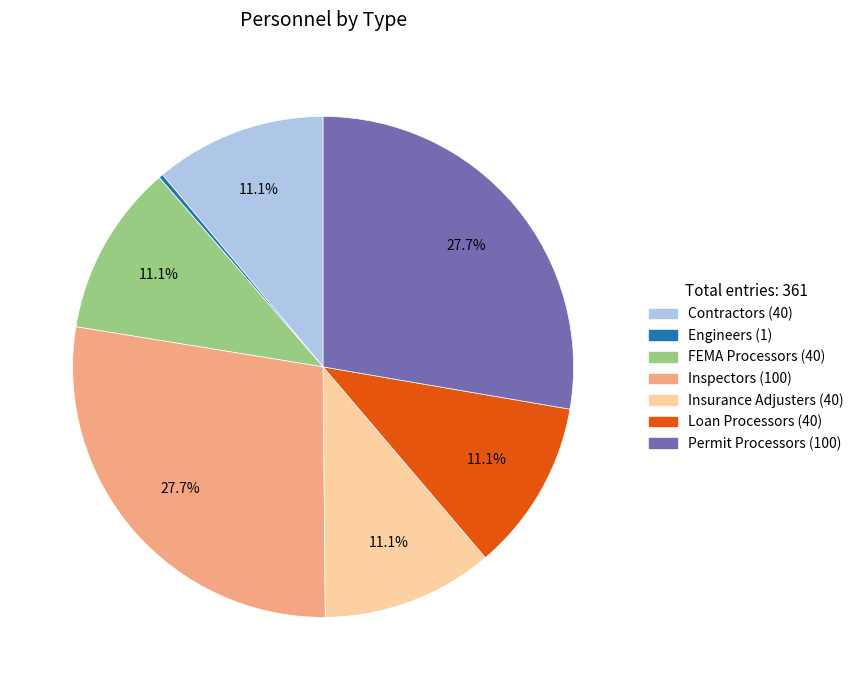

What is the ratio of the value at Loan Processors to the value at Insurance Adjusters?

1.0